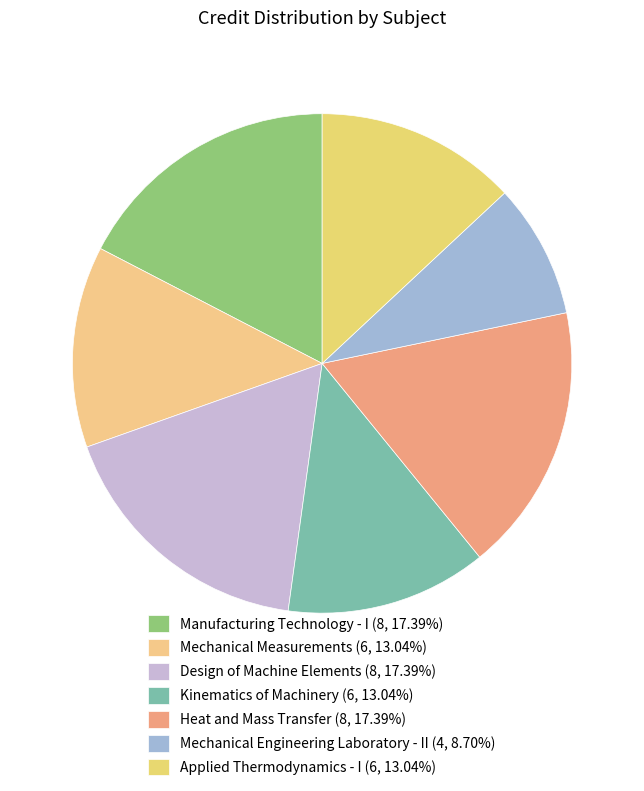

Between Kinematics of Machinery and Mechanical Engineering Laboratory - II, which is larger?

Kinematics of Machinery